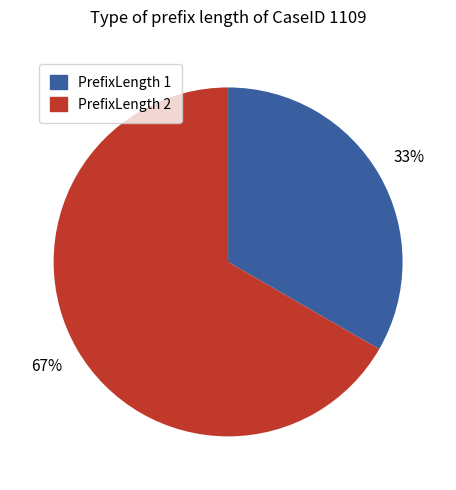

Rank the categories by value from highest to lowest.

PrefixLength 2, PrefixLength 1